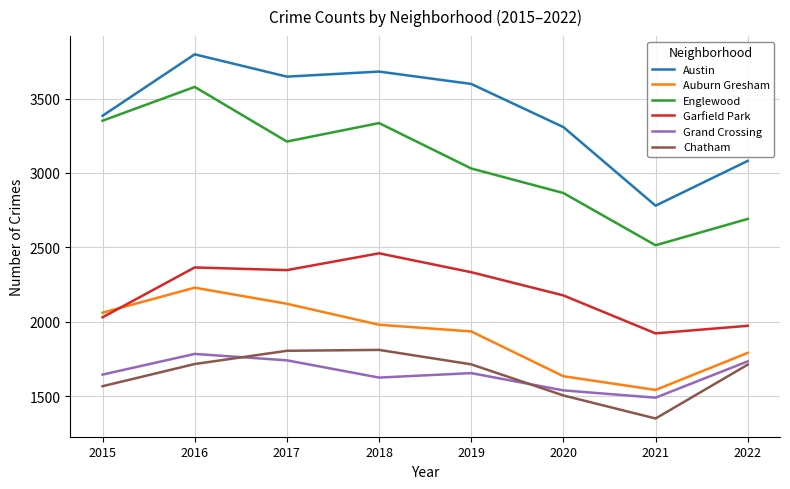

True or false: Grand Crossing and Auburn Gresham intersect in this chart.

False